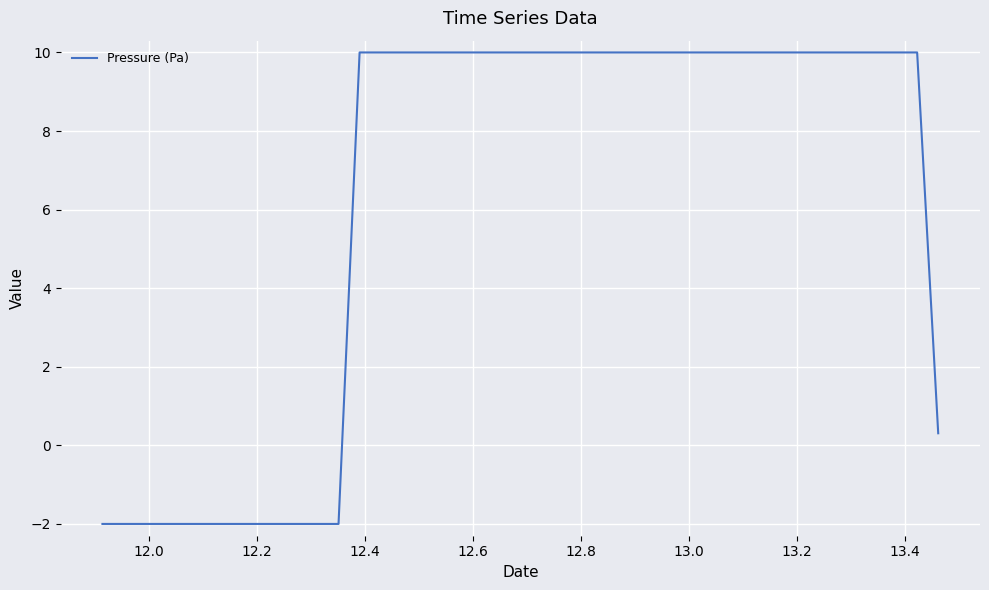

What is the smallest value displayed?

-2.0